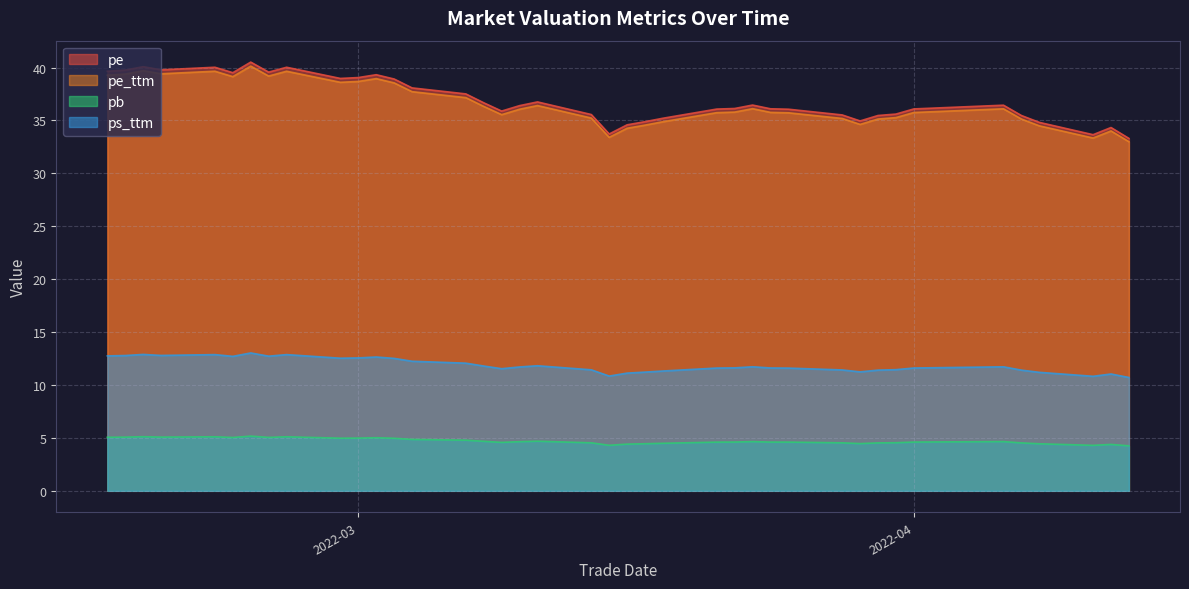

True or false: ps_ttm and pe intersect in this chart.

False